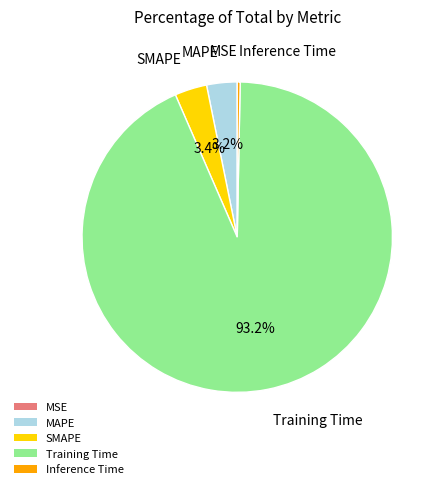

Is Training Time the majority of the pie?

Yes